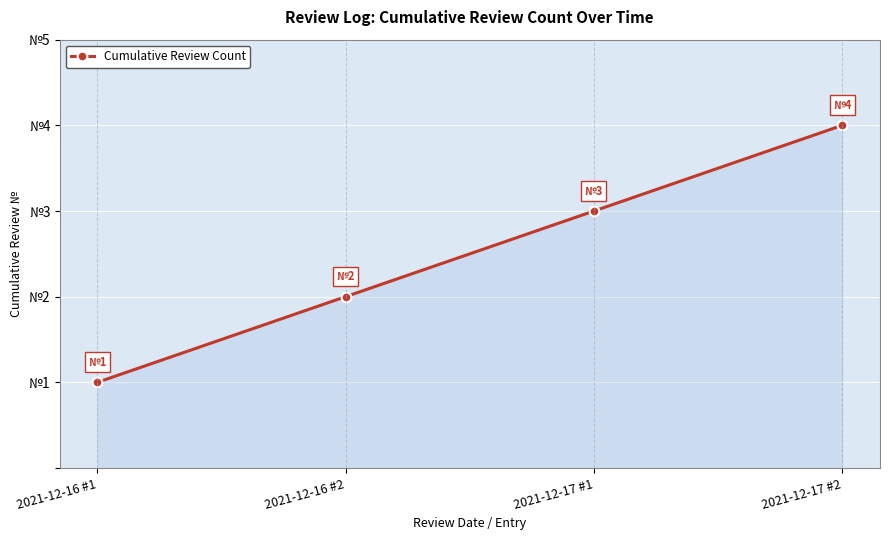

What is the value of the 1st point from the left?

1